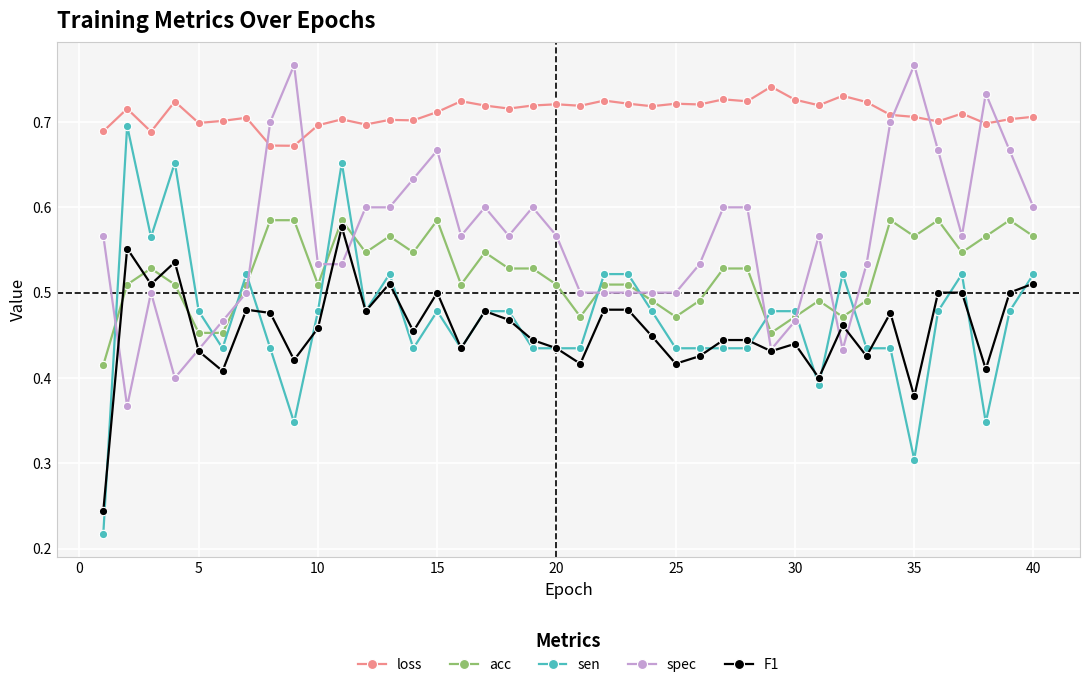

True or false: sen and loss intersect in this chart.

False